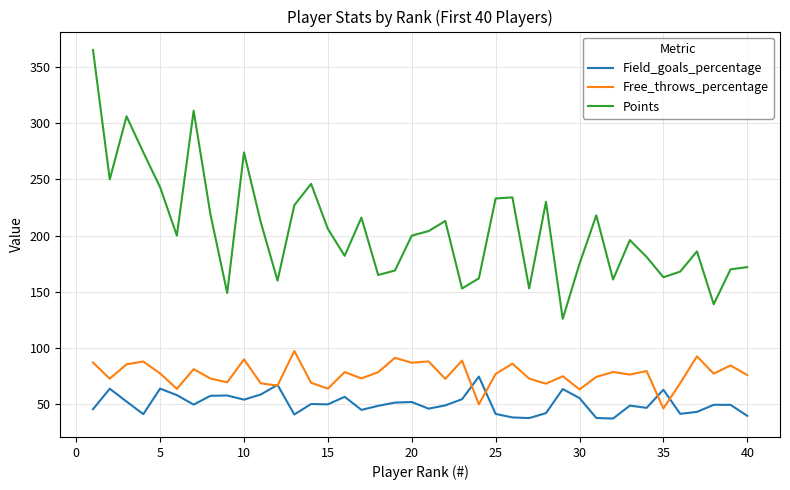

How many values in the Field_goals_percentage series are below 49?

17